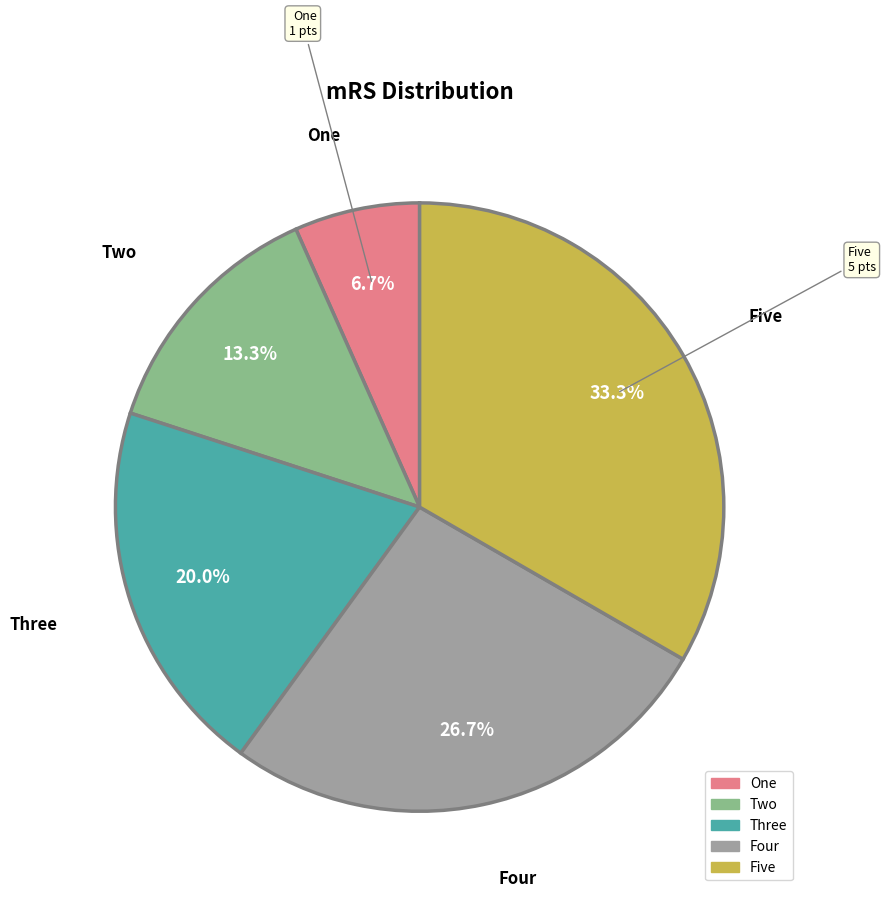

Does any single category account for the majority?

No